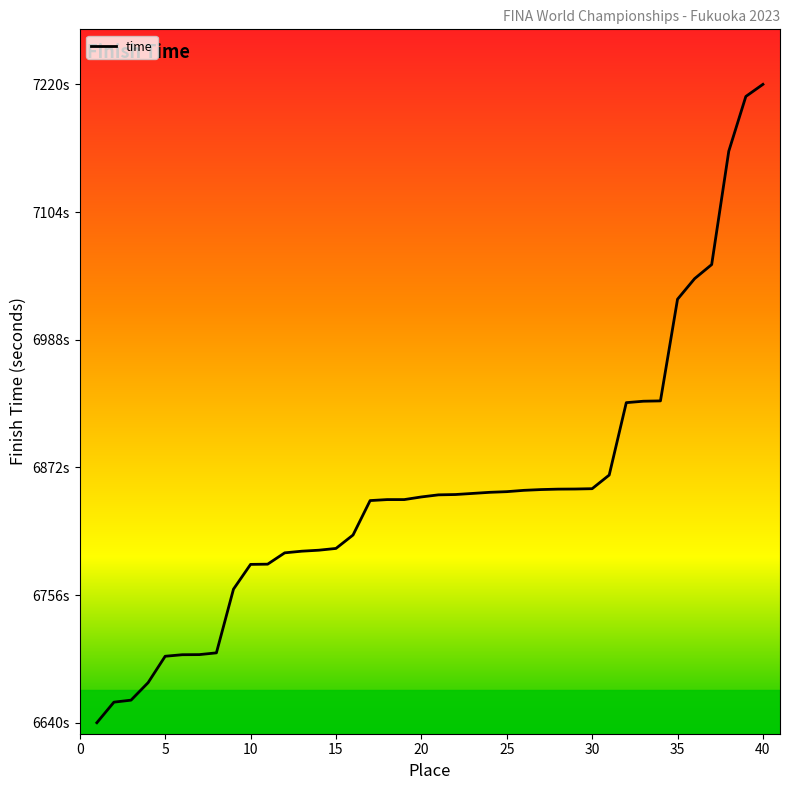

What is the change in value from 25 to 39?

+369.0